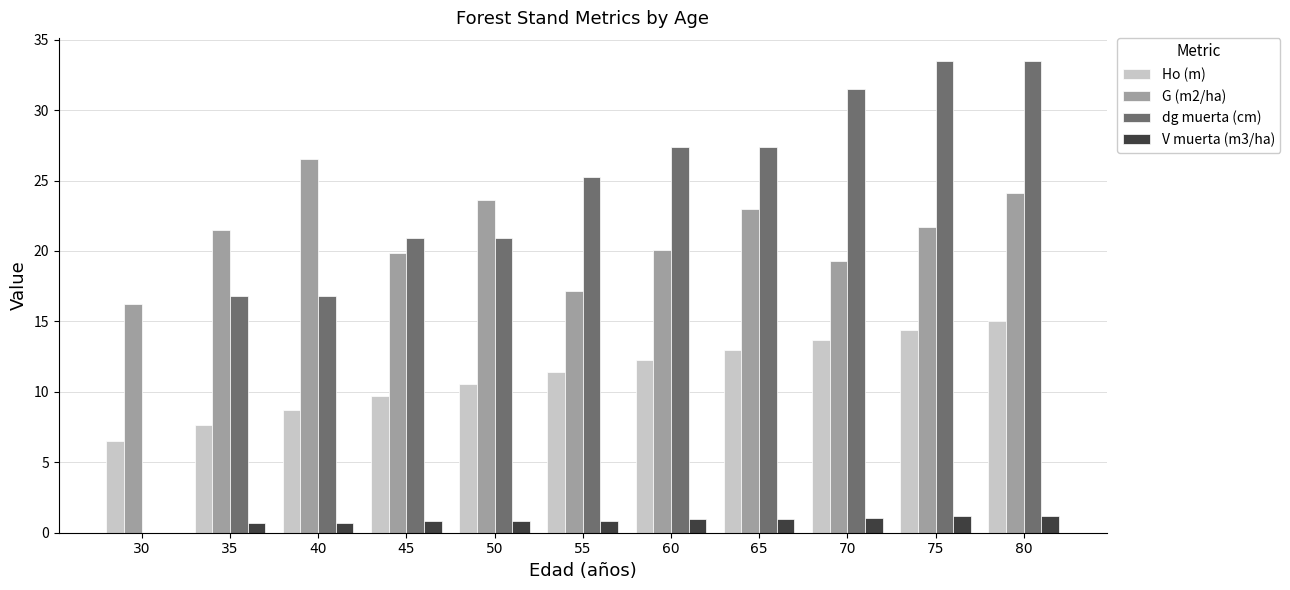

True or false: Ho (m) has a value of 7.4 at 75.

False